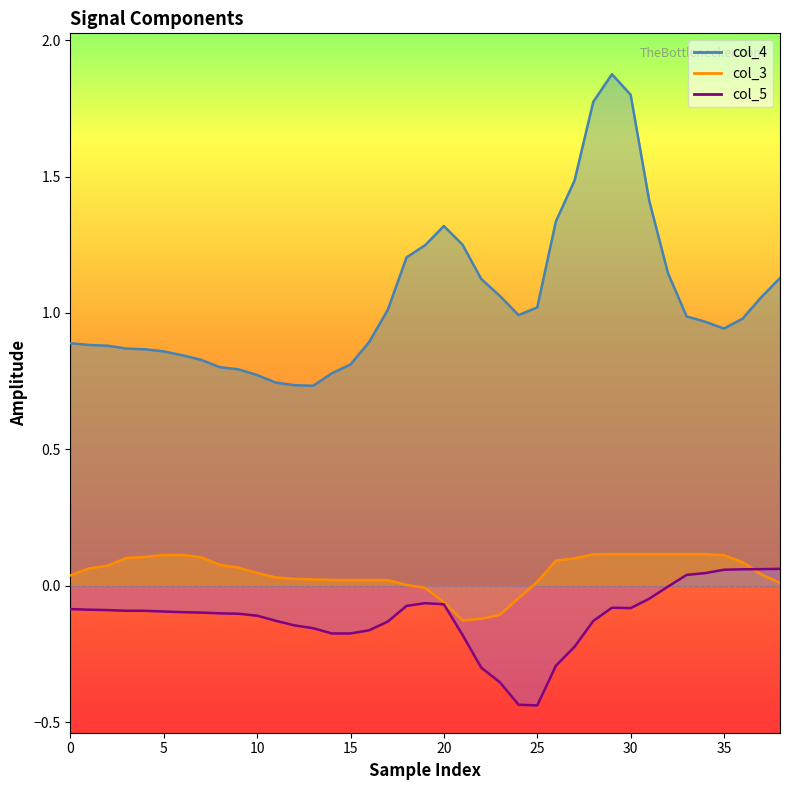

Which series has the largest total across all categories?

col_4